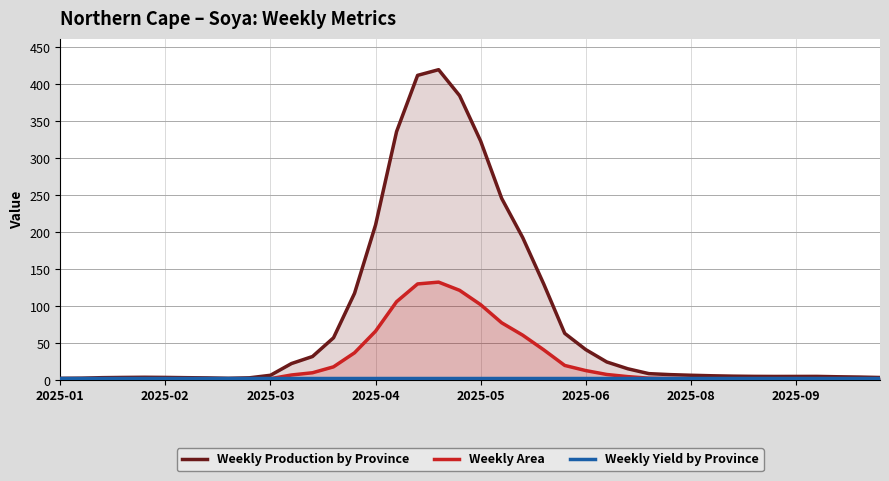

What value does the Weekly Production by Province series have at 29?

7.6